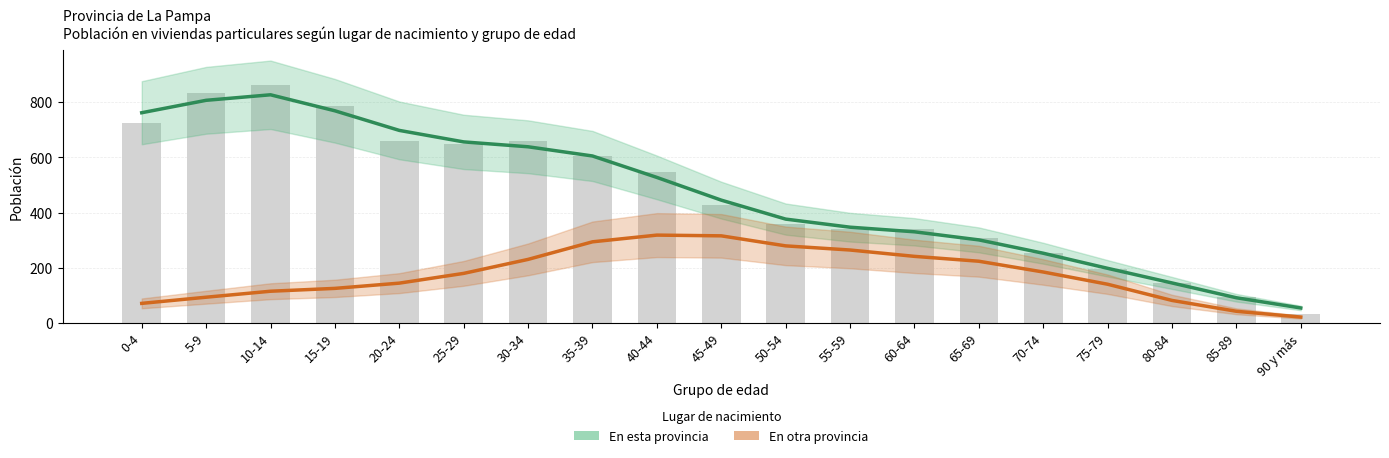

Reading left to right, what are all the values shown in this chart?

En esta provincia: 761.7	806.7	826.7	768.7	697.7	656.0	638.3	605.0	527.3	445.0	376.3	347.0	330.3	301.0	252.7	198.0	145.0	91.3	54.3
En otra provincia: 71.0	93.3	115.0	125.3	144.3	179.7	230.3	294.0	318.3	315.7	279.3	264.3	241.3	223.7	184.7	140.3	81.7	42.3	21.3
En esta provincia (bar): 726.0	833.0	861.0	786.0	659.0	648.0	661.0	606.0	548.0	428.0	359.0	342.0	340.0	309.0	254.0	195.0	145.0	95.0	34.0